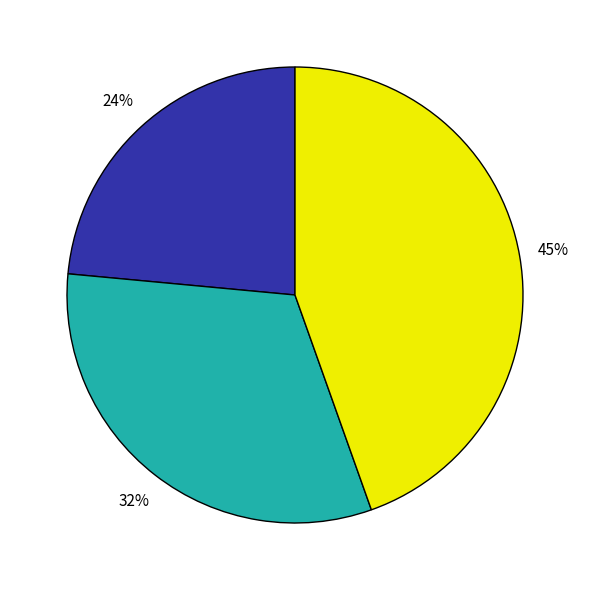

Is there a majority slice in this chart?

No